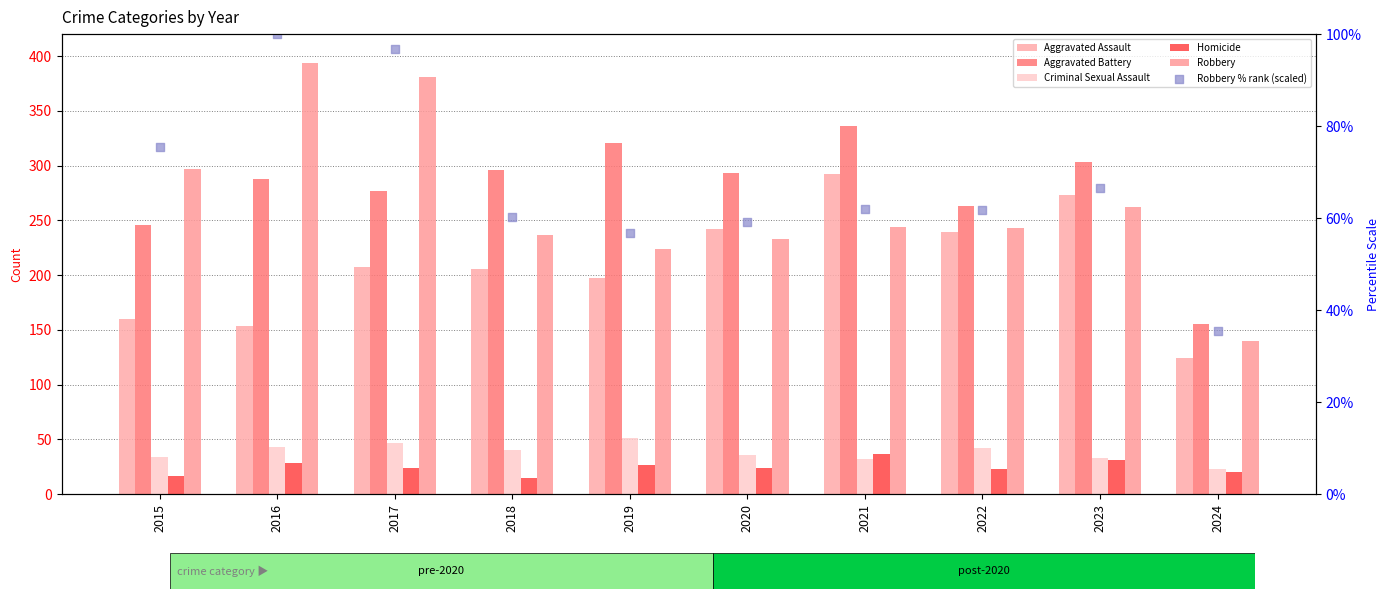

Which series has the widest spread of Y values?

Robbery